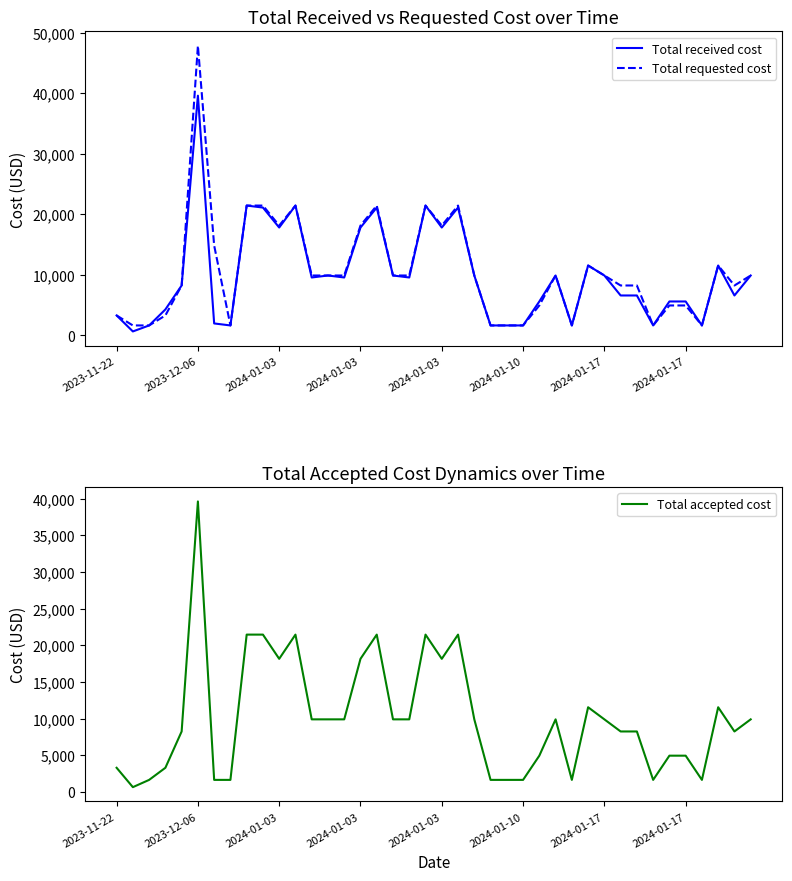

What is the total value across all series at 9?

64020